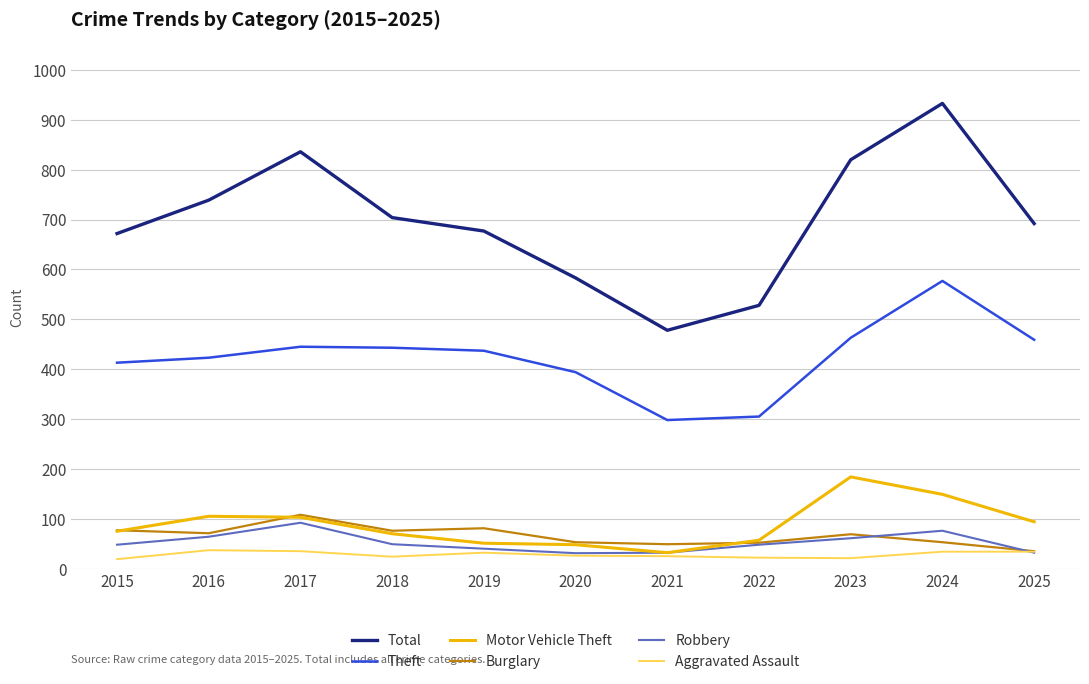

True or false: Burglary and Theft cross at least once.

False